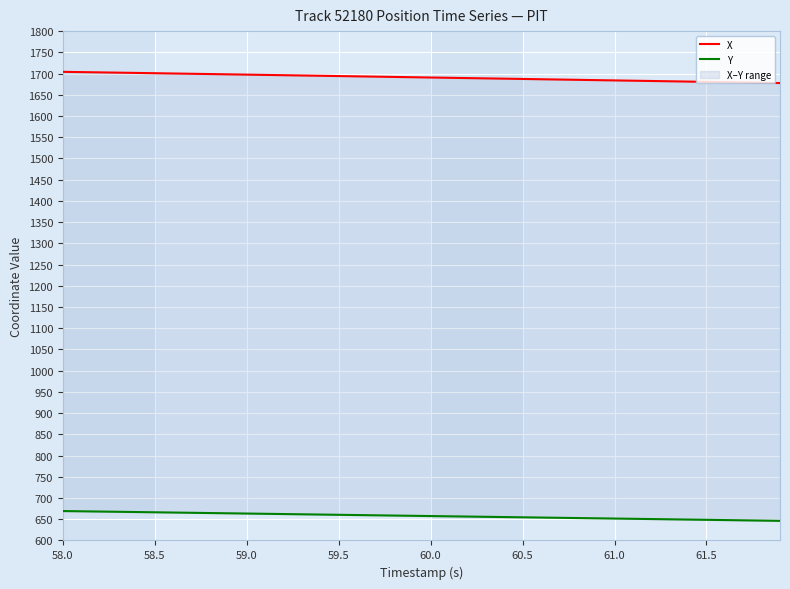

The Y series shows 1171.5 at 60.0. True or false?

False